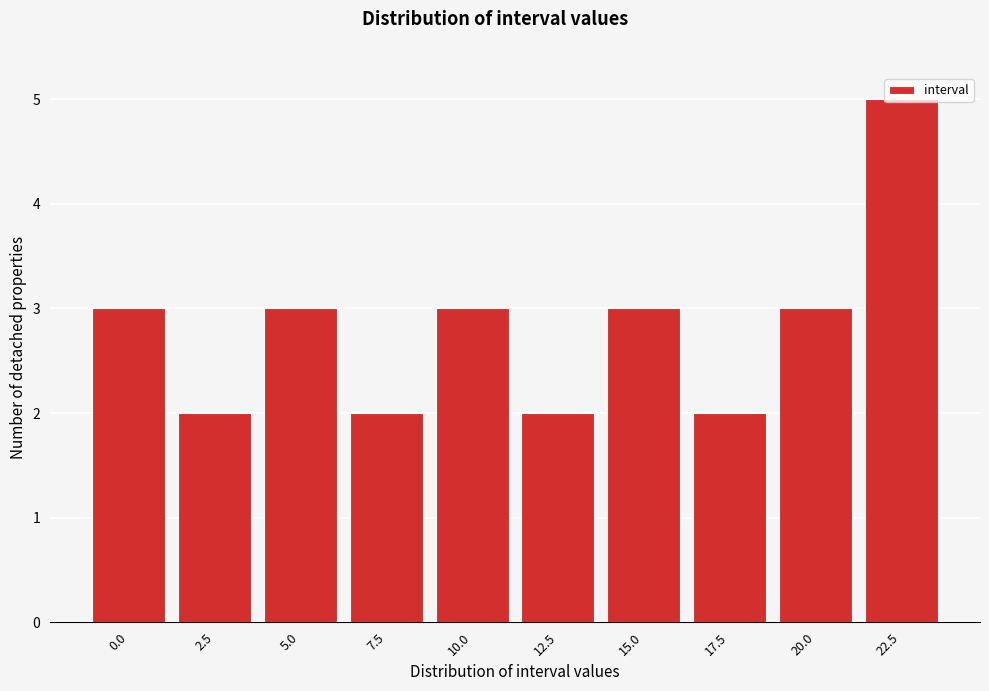

What is the difference between the maximum and minimum values?

3